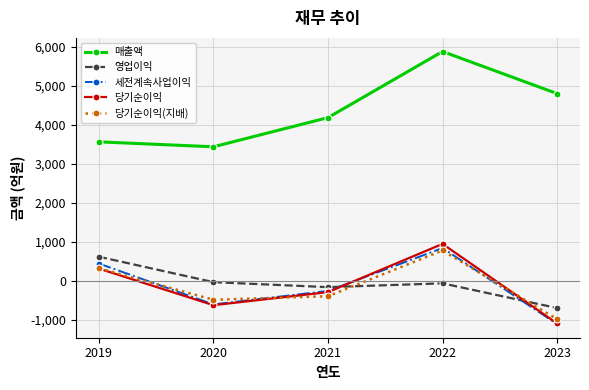

How many lines are shown in the chart?

5